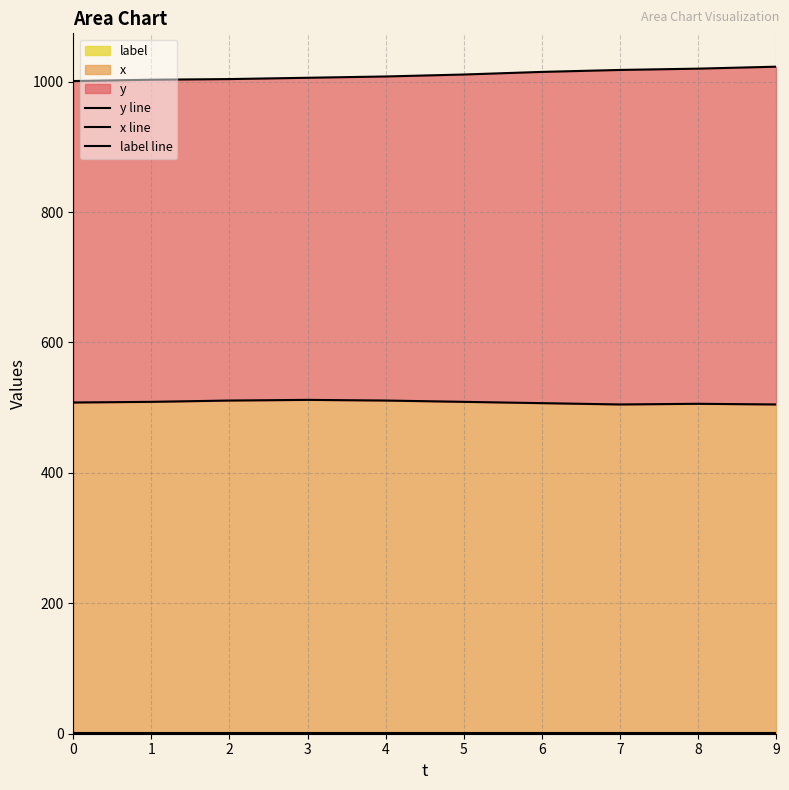

What is the maximum value shown in the chart?

1023